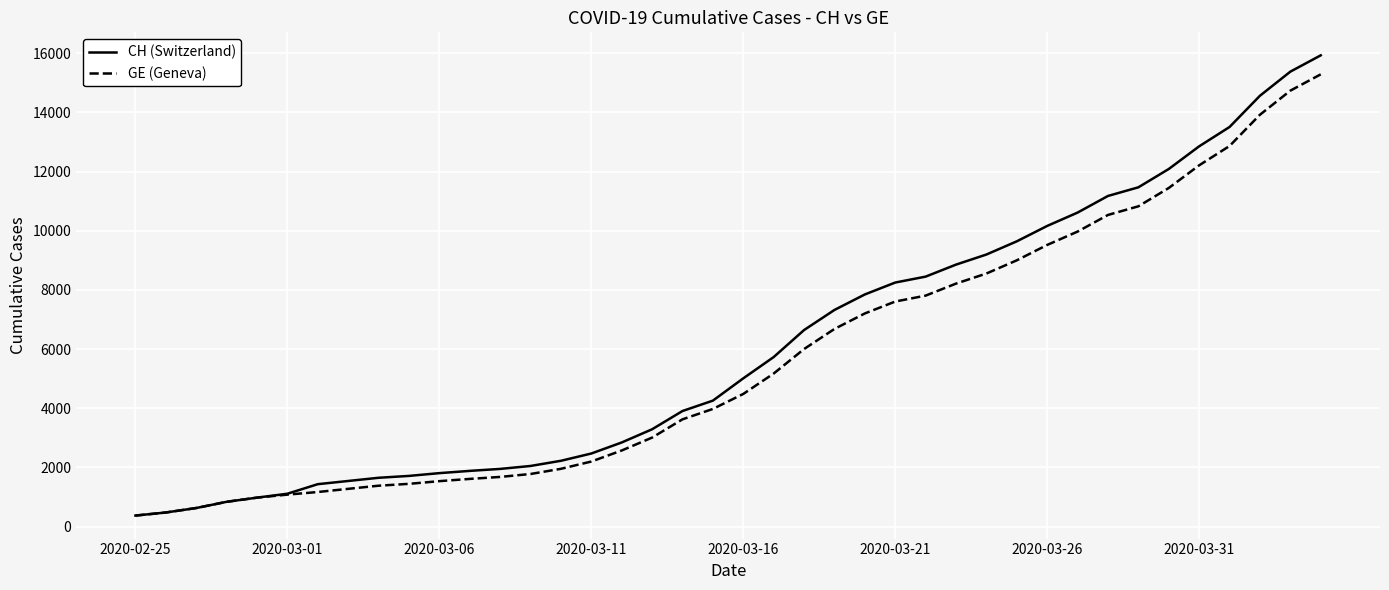

Does the chart have visible grid lines?

Yes